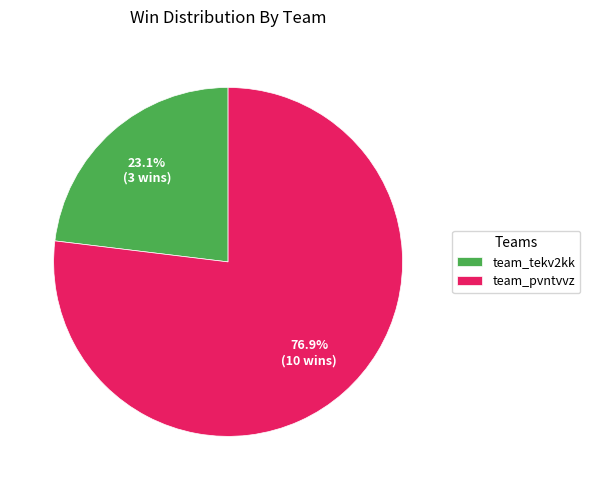

Rank the categories by value from lowest to highest.

team_tekv2kk, team_pvntvvz